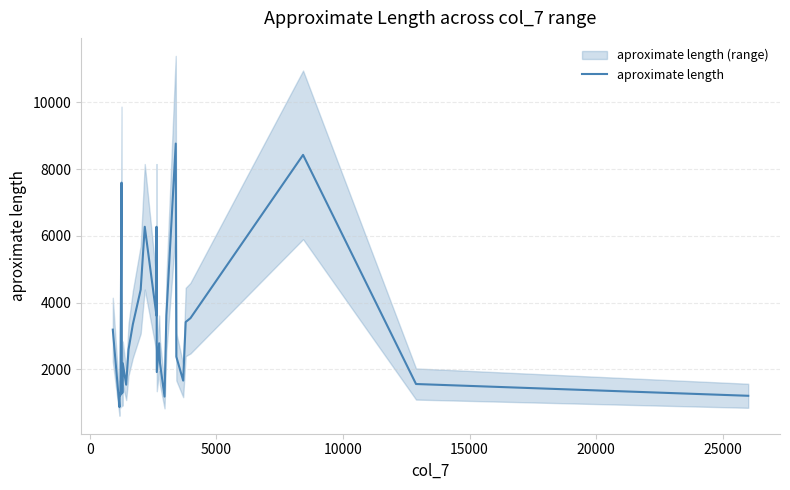

What is the sum of all values?

96396